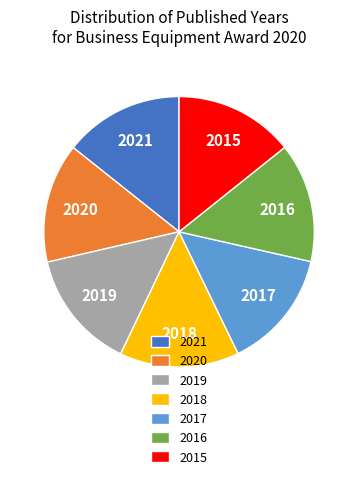

Approximately how many times larger is the value at 2019 compared to 2021?

1.0